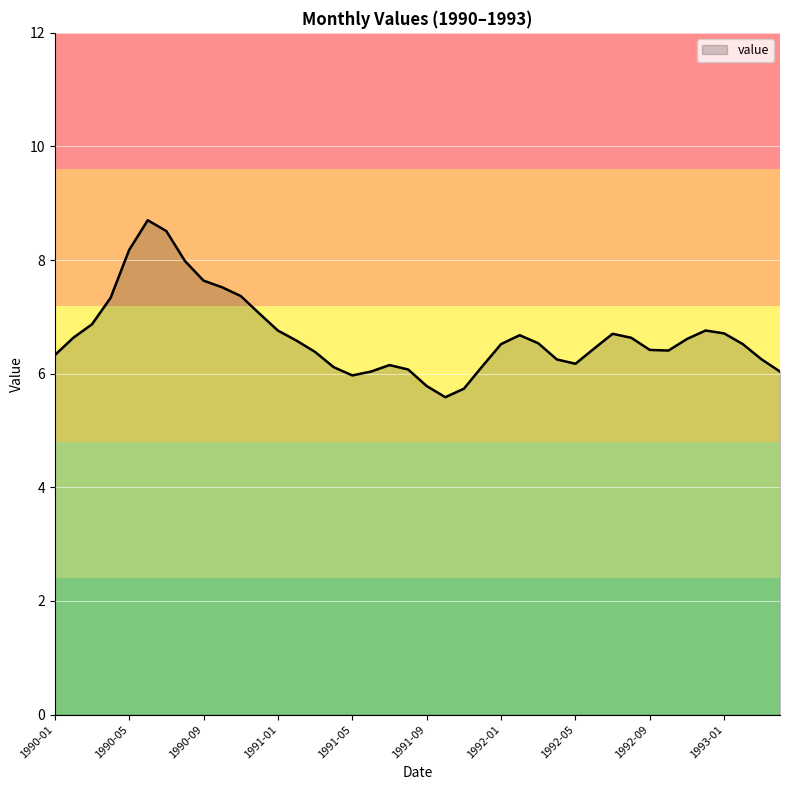

What is the minimum value shown in the chart?

5.6